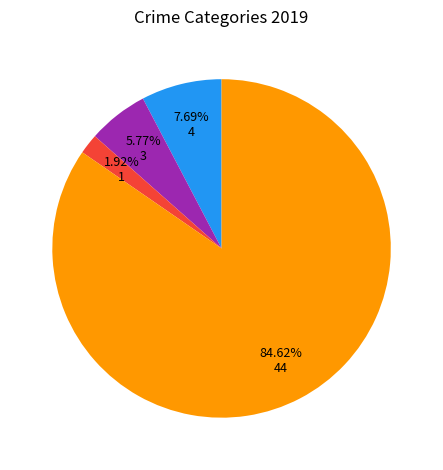

Does any single category account for the majority?

Yes